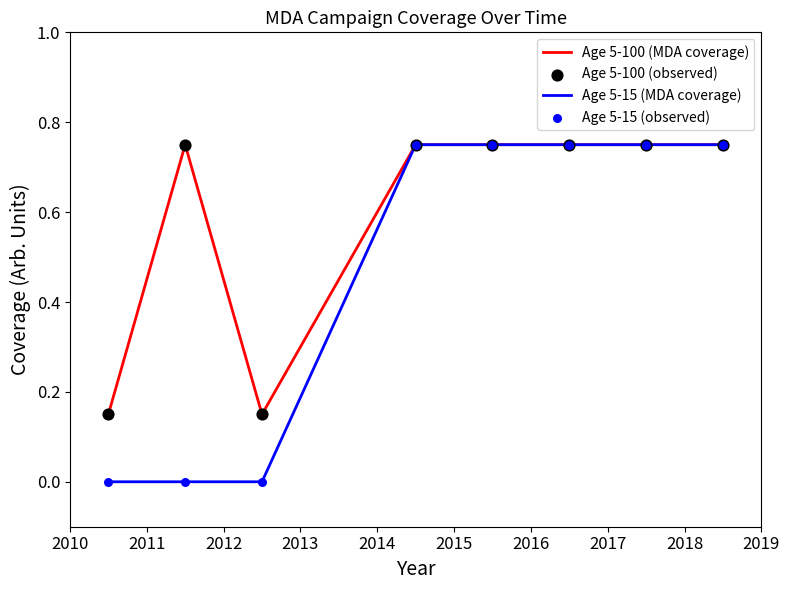

Which series has the largest total across all categories?

Age 5-100 (MDA coverage)